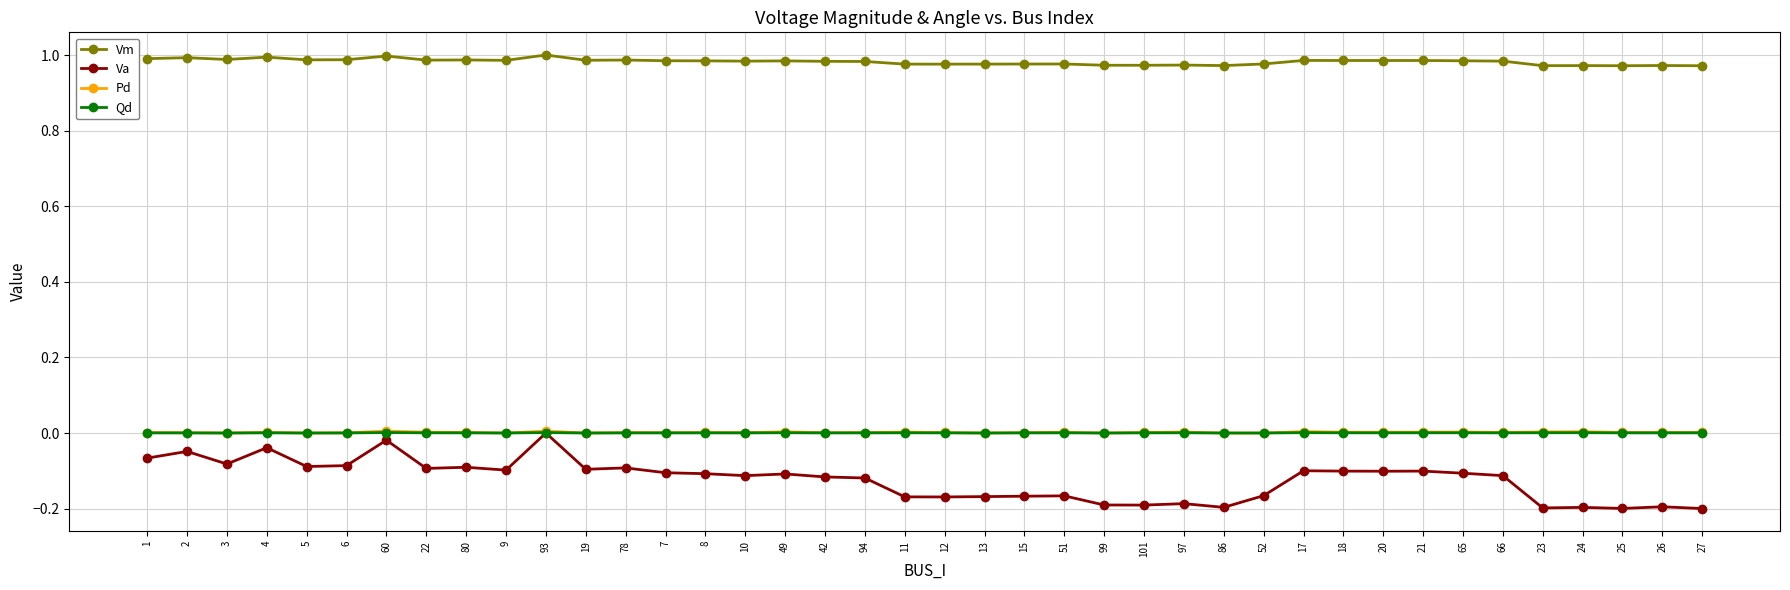

What is the label of the 37th point from the right?

4